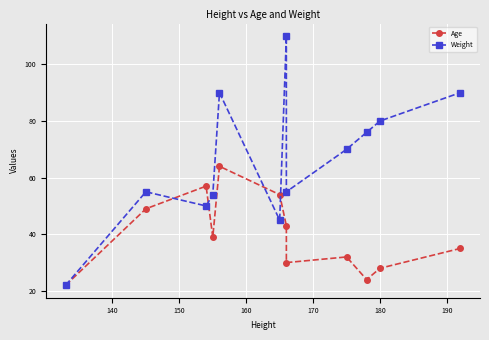

List the series in order of their overall mean, highest first.

Weight, Age